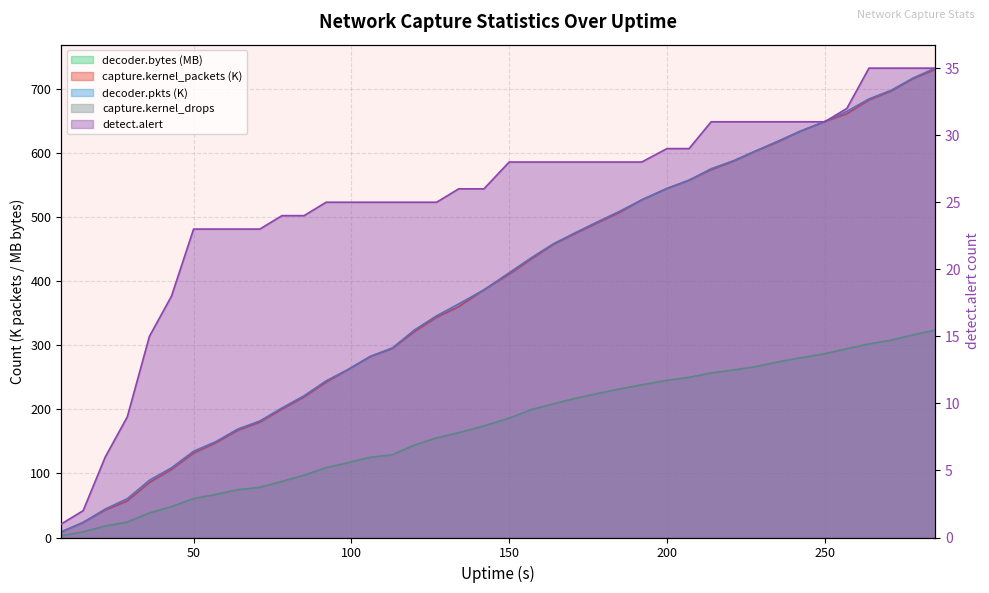

True or false: detect.alert and capture.kernel_packets cross at least once.

False